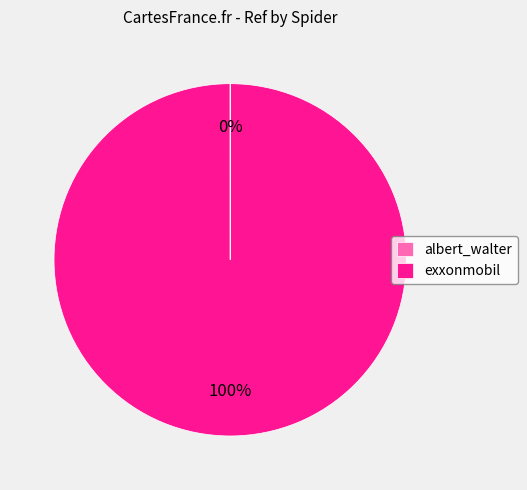

What is the largest slice in the pie chart?

exxonmobil